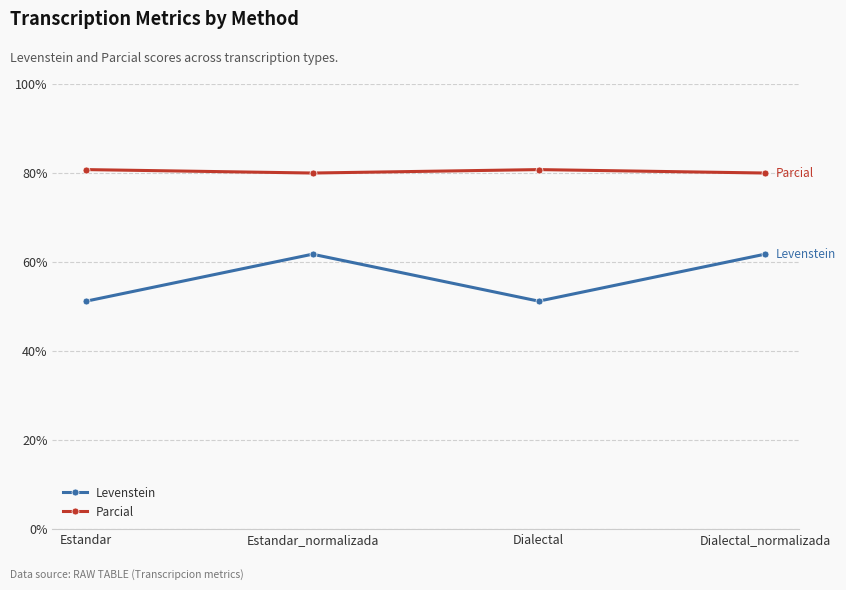

Which series has the widest spread of values?

Levenstein